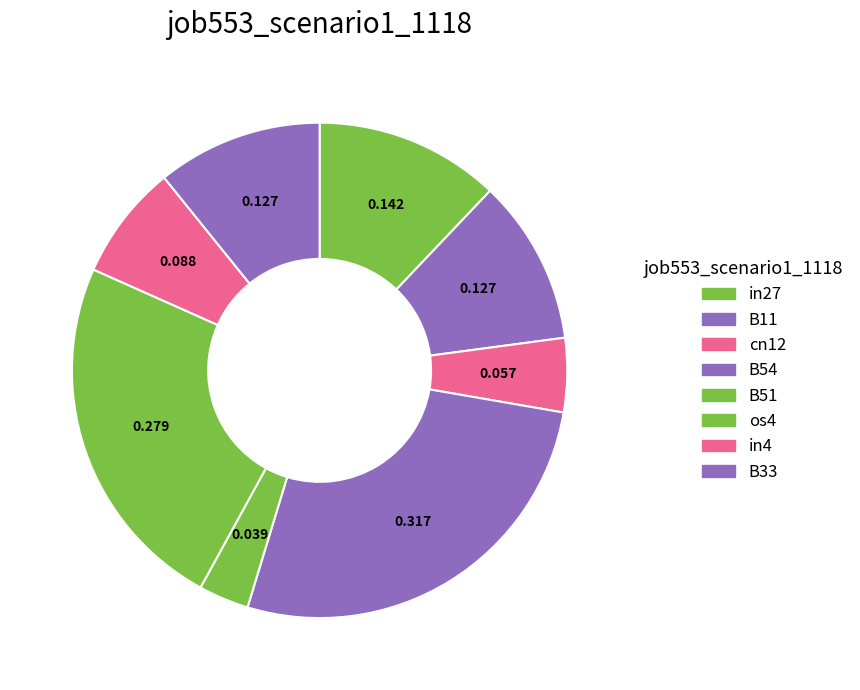

What percentage is NOT represented by B51?

96.7%